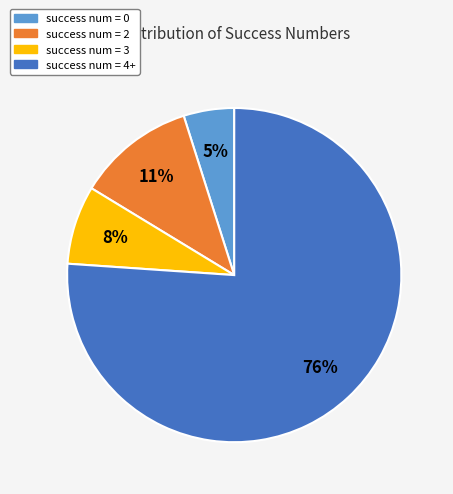

What percentage is the success num = 4+ slice, to the nearest percent?

76%